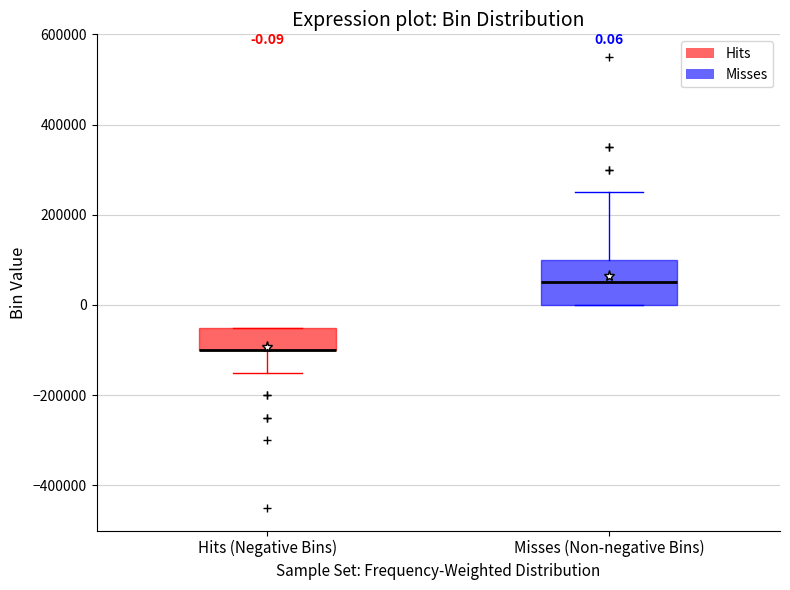

Comparing the boxes themselves (not the whiskers), which one is the tallest?

Misses (Non-negative Bins)